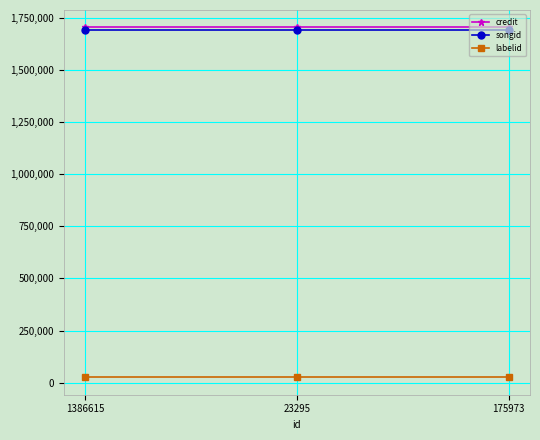

How many lines are shown in the chart?

3